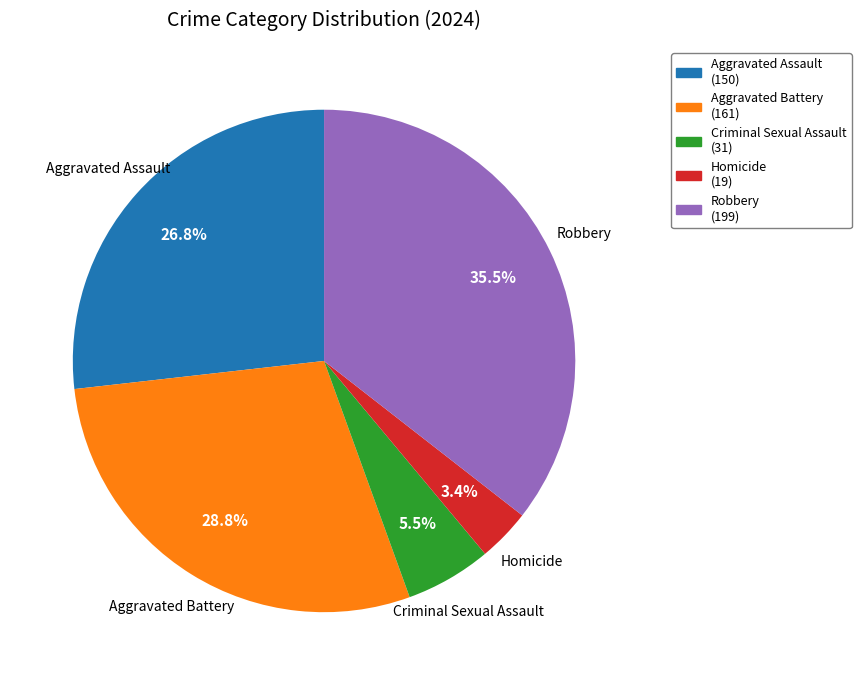

Which has a higher value, Robbery or Criminal Sexual Assault?

Robbery